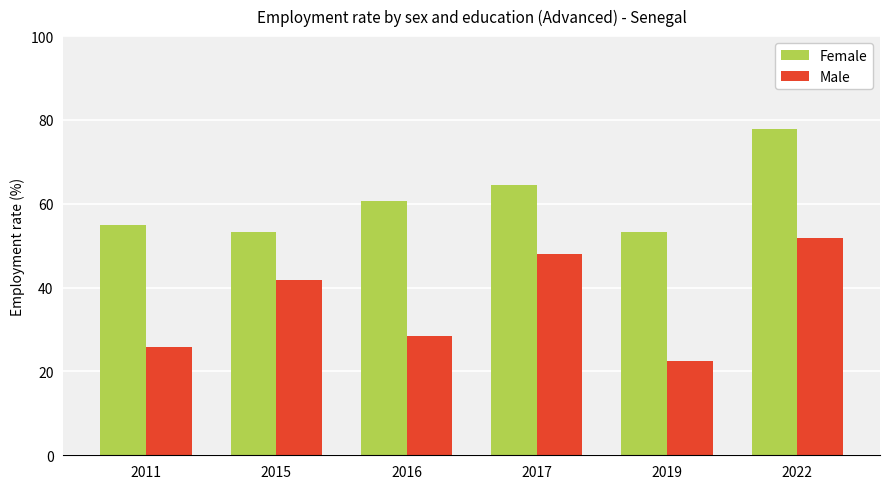

At which label does Male reach its minimum?

2019